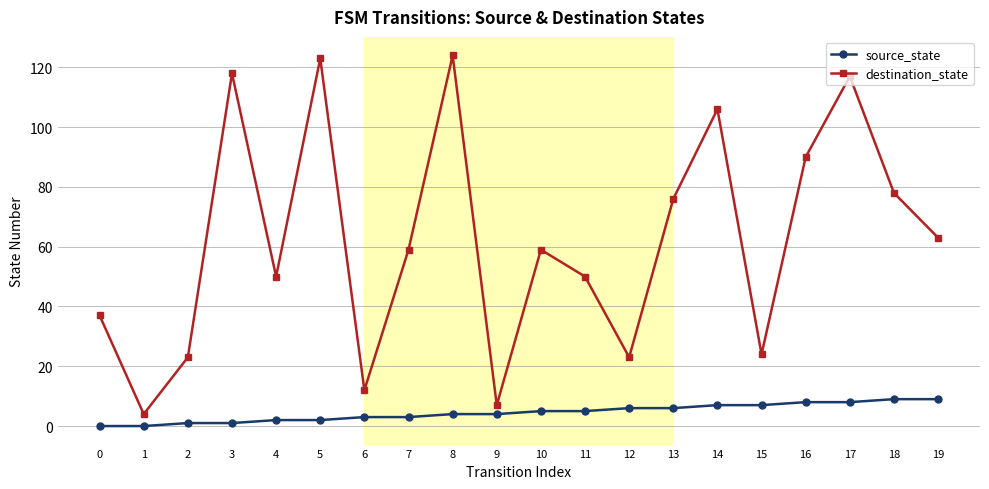

At how many categories does at least one series exceed 41?

13